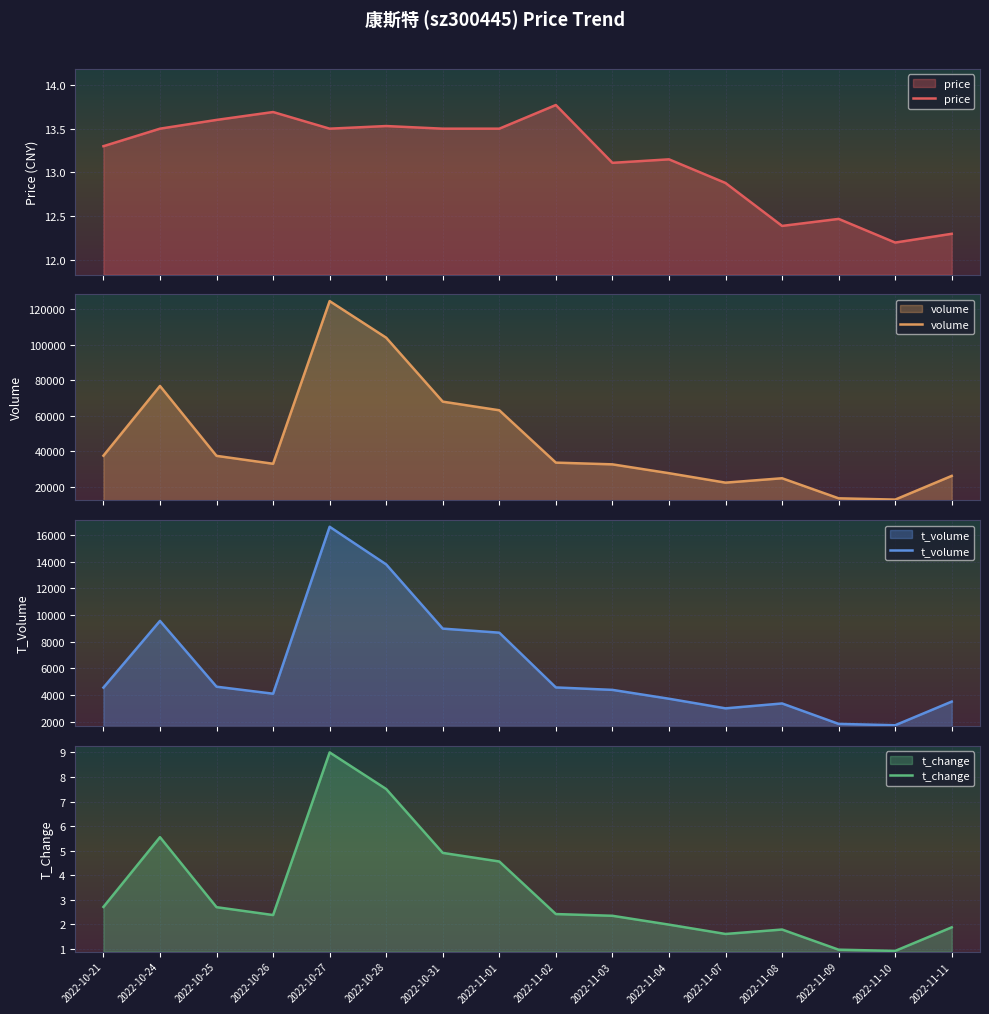

Count the number of data series in this chart.

4